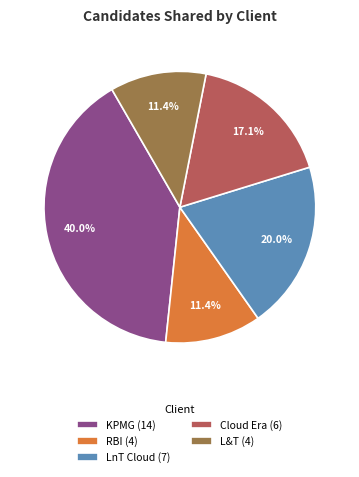

Which has a higher value, LnT Cloud (7) or L&T (4)?

LnT Cloud (7)